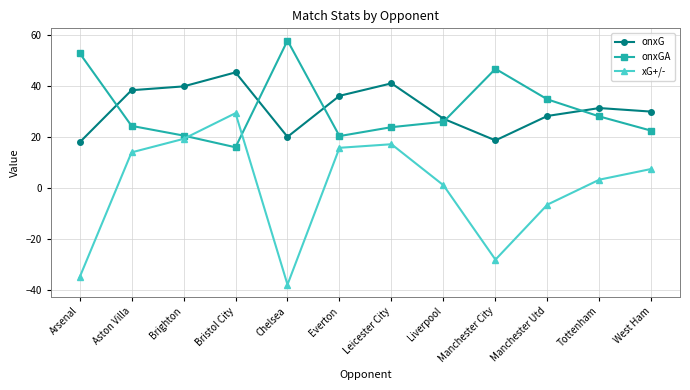

At Bristol City, list the series in order from largest to smallest.

onxG, xG+/-, onxGA